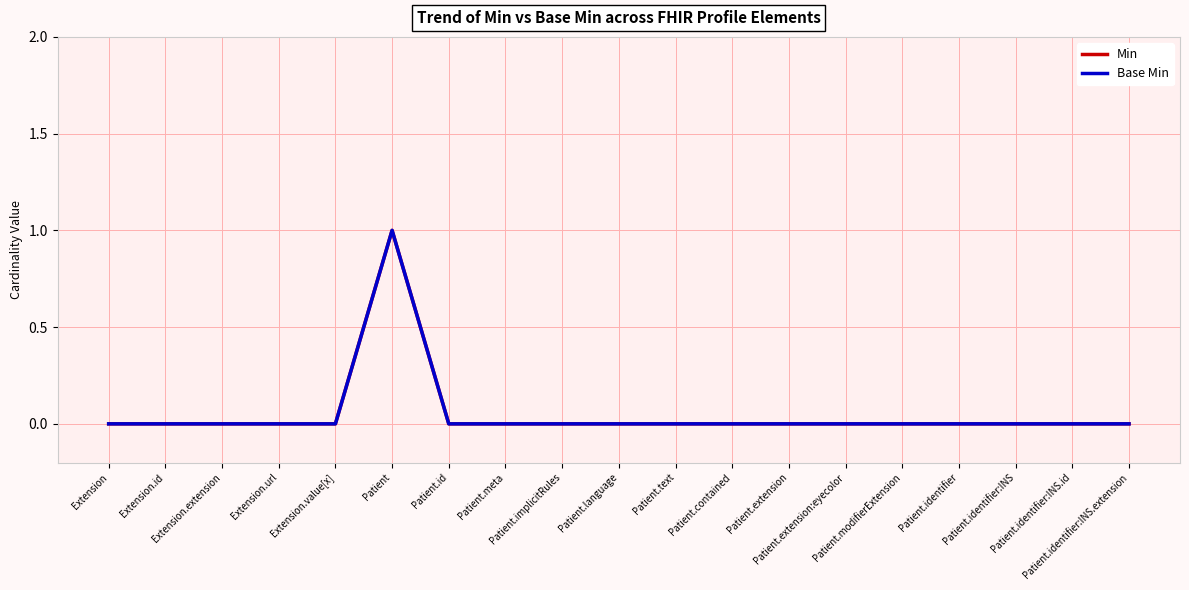

Is this an area chart (filled region under the line)?

No